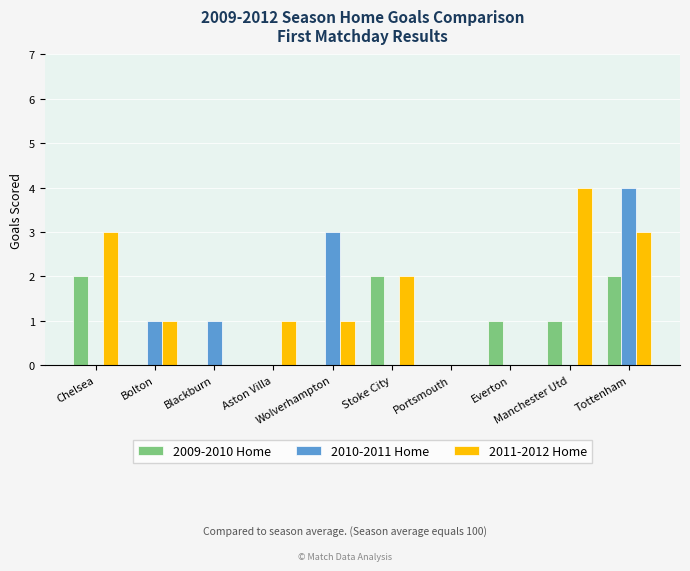

Reading right to left, what are all the values shown in this chart?

2009-2010 Home: Tottenham=2	Manchester Utd=1	Everton=1	Portsmouth=0	Stoke City=2	Wolverhampton=0	Aston Villa=0	Blackburn=0	Bolton=0	Chelsea=2
2010-2011 Home: Tottenham=4	Manchester Utd=0	Everton=0	Portsmouth=0	Stoke City=0	Wolverhampton=3	Aston Villa=0	Blackburn=1	Bolton=1	Chelsea=0
2011-2012 Home: Tottenham=3	Manchester Utd=4	Everton=0	Portsmouth=0	Stoke City=2	Wolverhampton=1	Aston Villa=1	Blackburn=0	Bolton=1	Chelsea=3